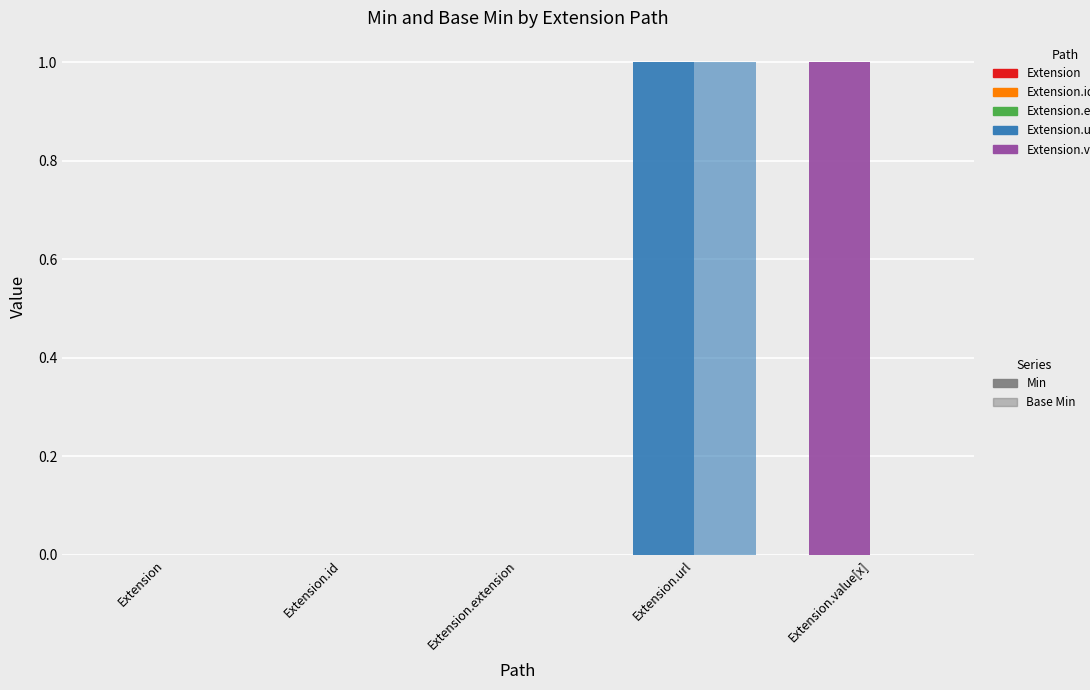

Which series has the largest total across all categories?

Min